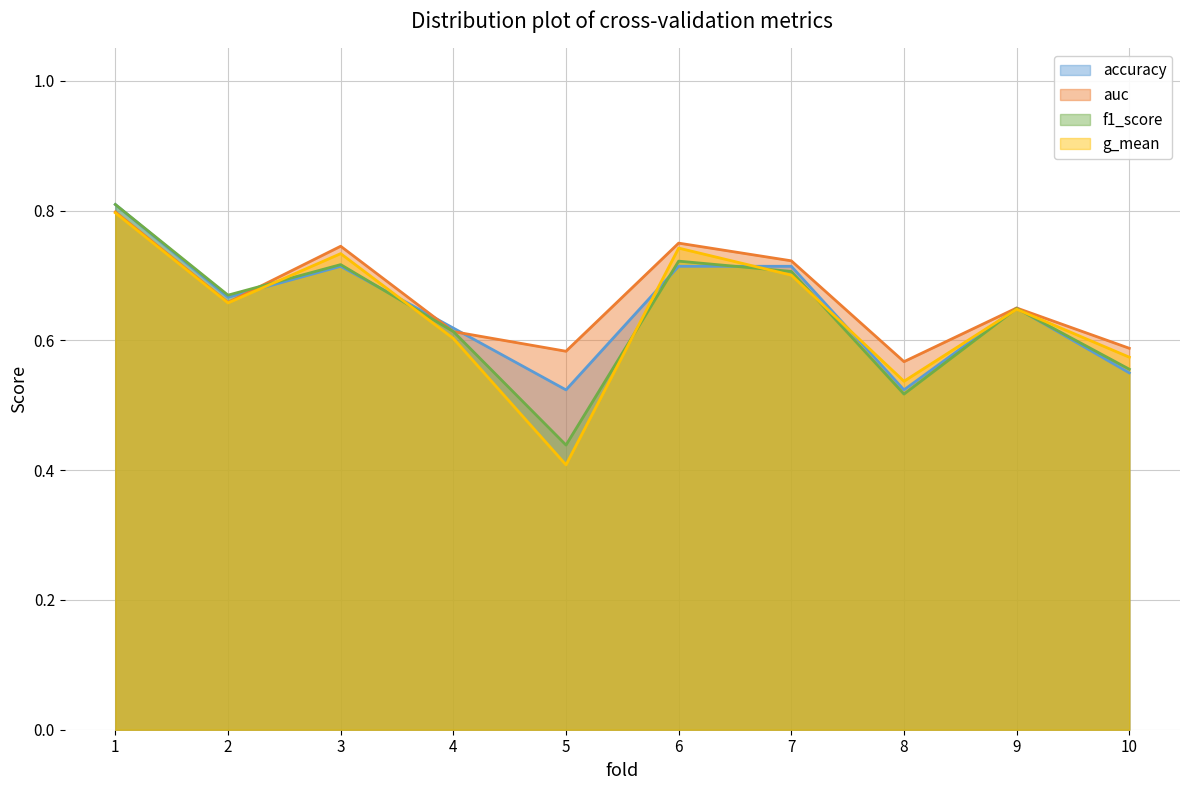

Reading right to left, extract all data points from this chart.

accuracy: 10=0.6	9=0.7	8=0.5	7=0.7	6=0.7	5=0.5	4=0.6	3=0.7	2=0.7	1=0.8
auc: 10=0.6	9=0.6	8=0.6	7=0.7	6=0.8	5=0.6	4=0.6	3=0.7	2=0.7	1=0.8
f1_score: 10=0.6	9=0.6	8=0.5	7=0.7	6=0.7	5=0.4	4=0.6	3=0.7	2=0.7	1=0.8
g_mean: 10=0.6	9=0.6	8=0.5	7=0.7	6=0.7	5=0.4	4=0.6	3=0.7	2=0.7	1=0.8